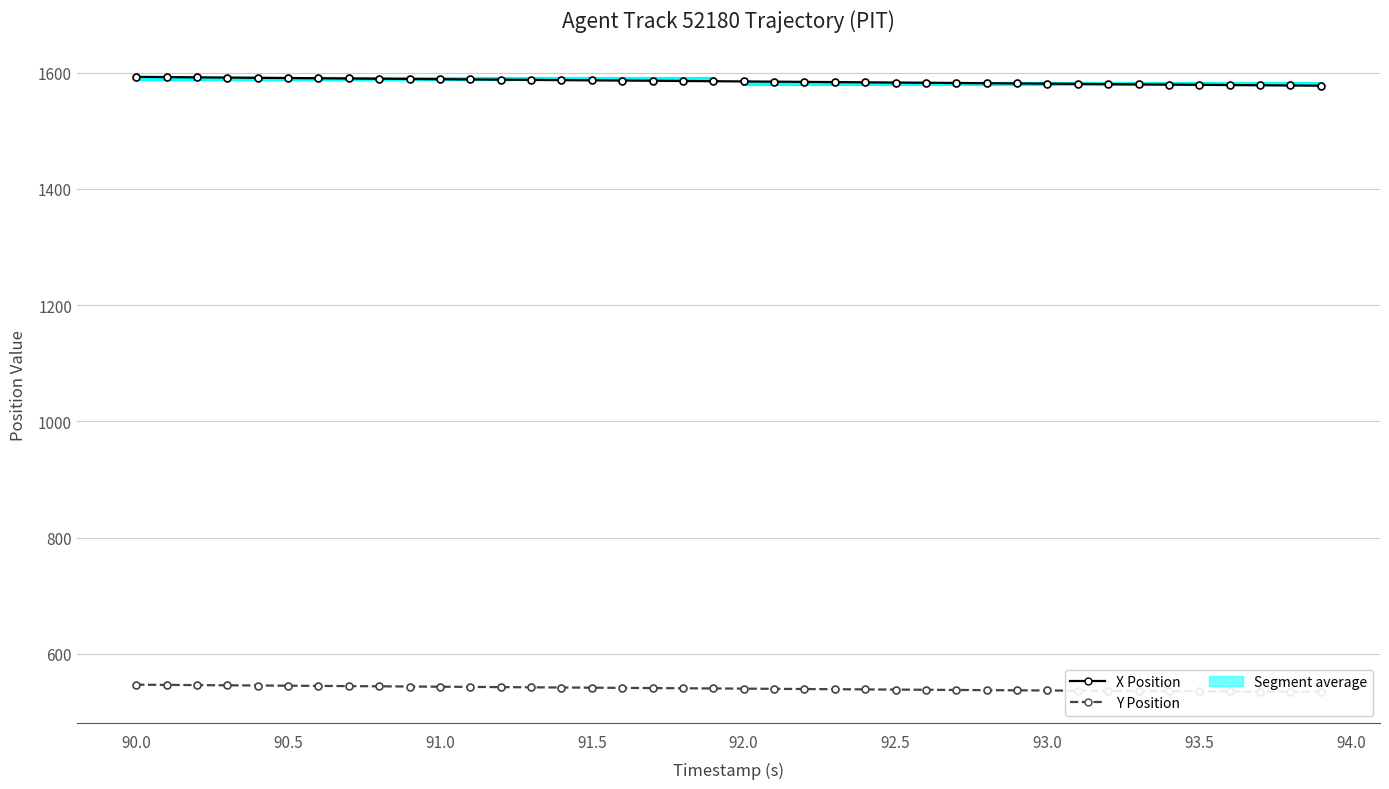

Rank the series by their maximum value, from highest to lowest.

X Position, Y Position